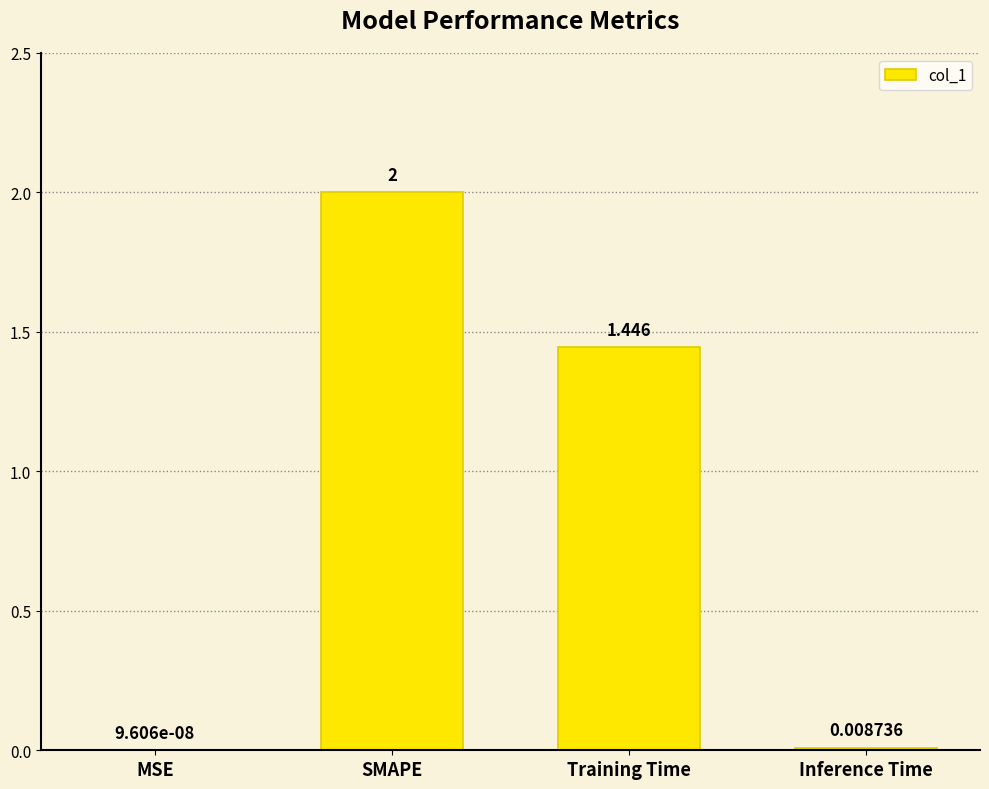

Where is the data nearest to the value 1?

Training Time